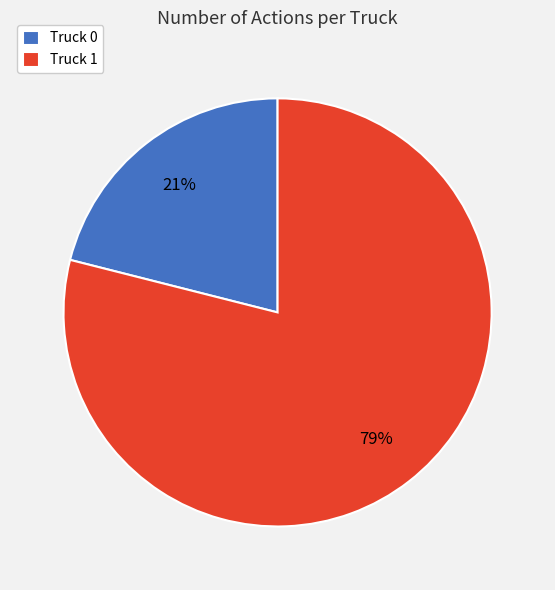

How many segments does this pie chart have?

2